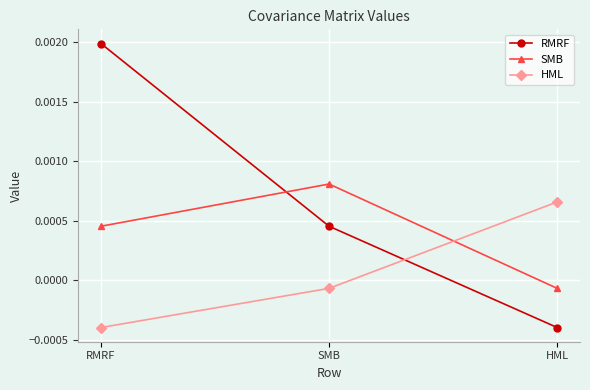

Which series has the widest spread of values?

RMRF